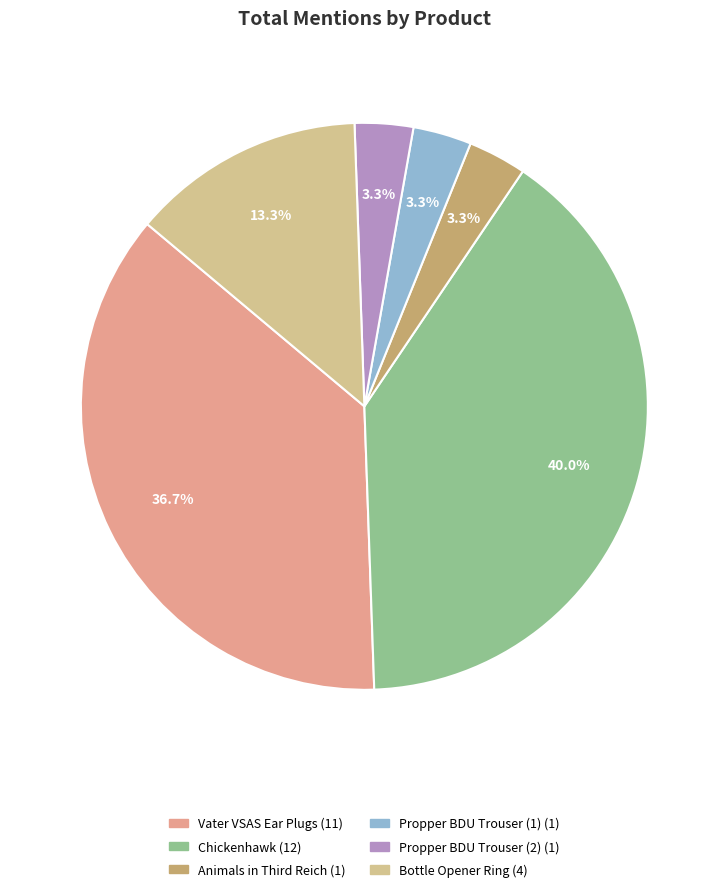

Is there a majority slice in this chart?

No